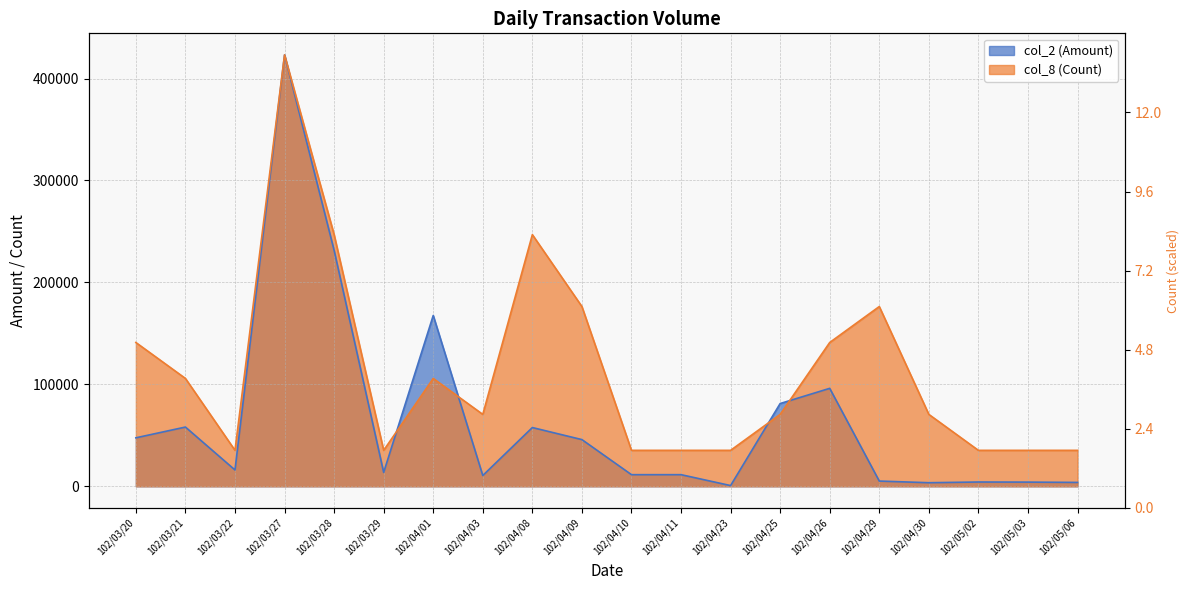

After their last crossing, which series has the higher values: col_8 (Count) or col_2 (Amount)?

col_8 (Count)